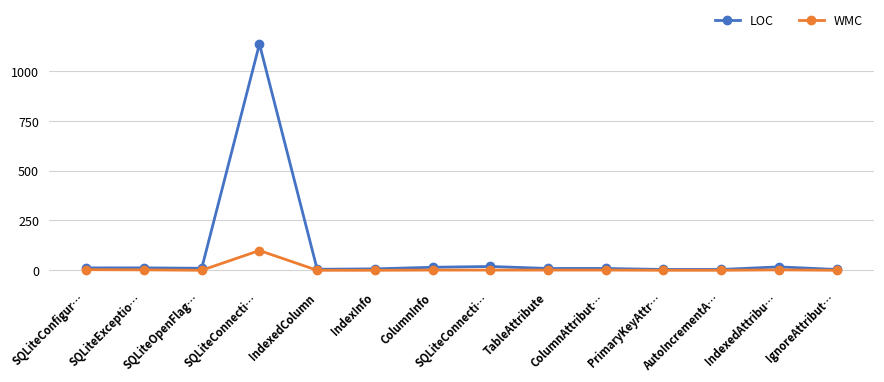

What is the maximum value for WMC?

99